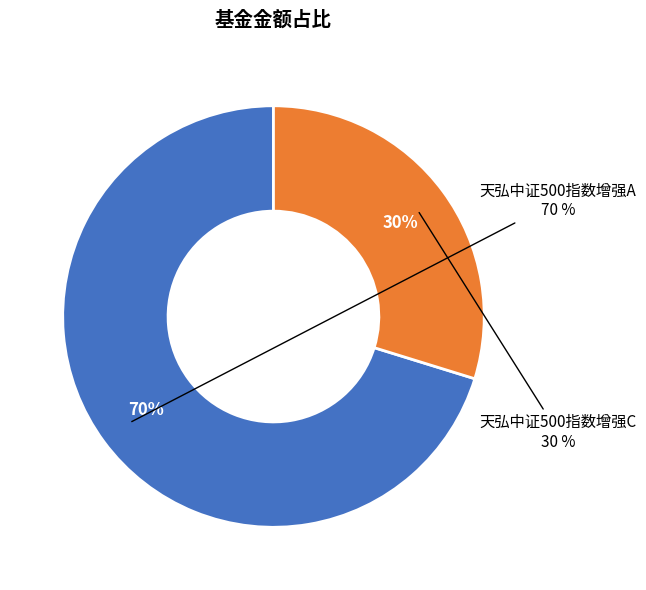

True or false: 天弘中证500指数增强C accounts for 30% of the total.

True